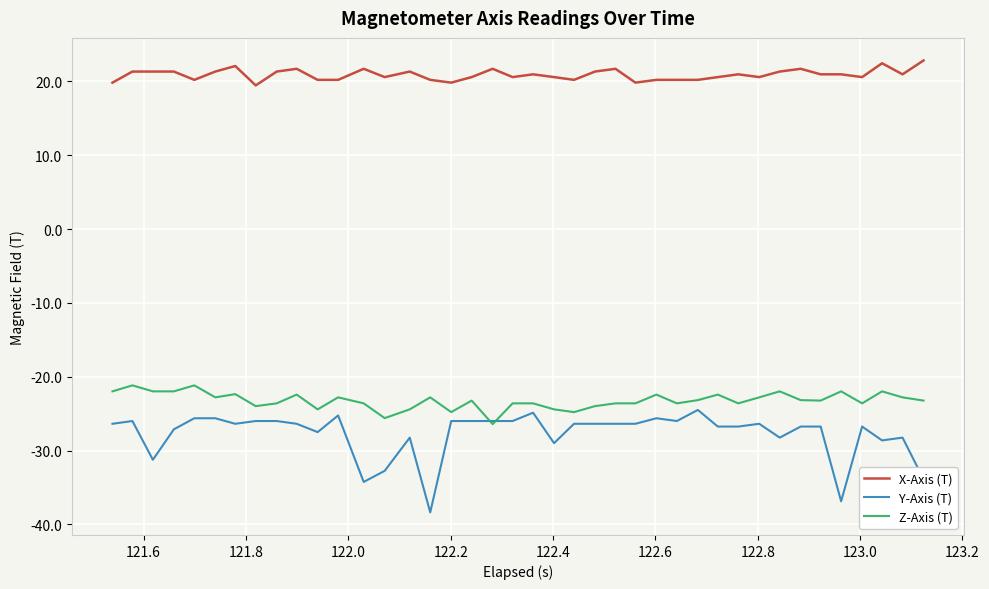

True or false: Z-Axis (T) and X-Axis (T) intersect in this chart.

False